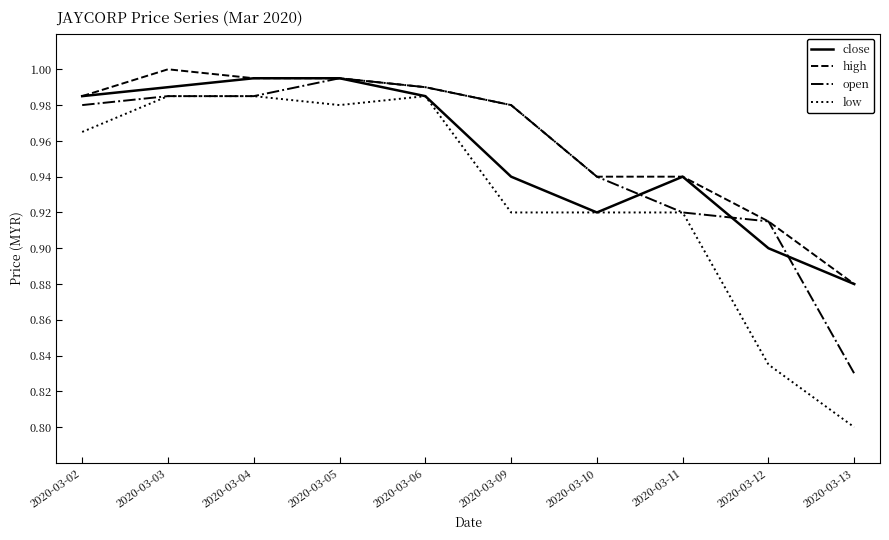

At which label is low closest to 0?

2020-03-13